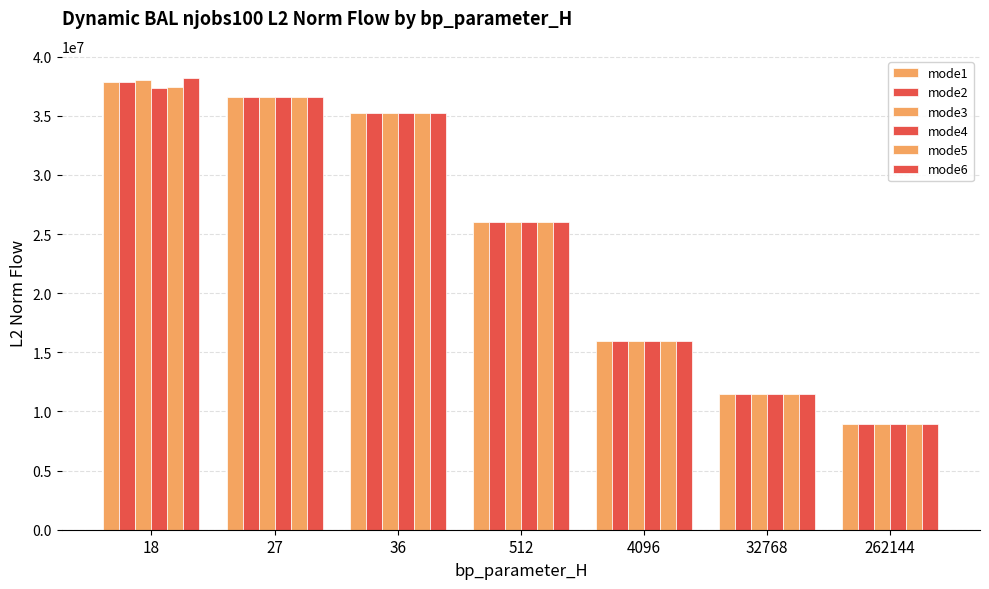

What is the difference between the maximum and minimum values in the mode2 series?

28991684.1